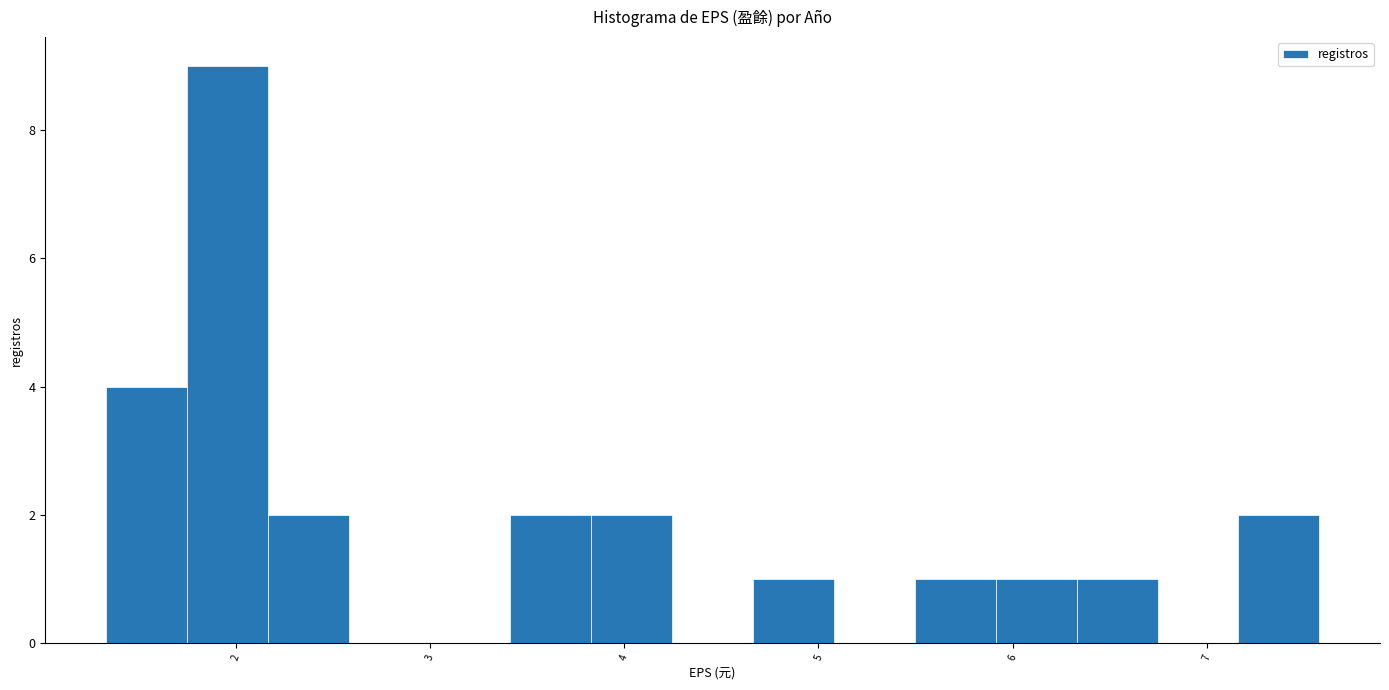

What is the height of the bar covering 2.2 to 2.6 on the x-axis? Neither the bar edges nor the heights are printed on the chart, so give them approximately, as read against the axes.

2